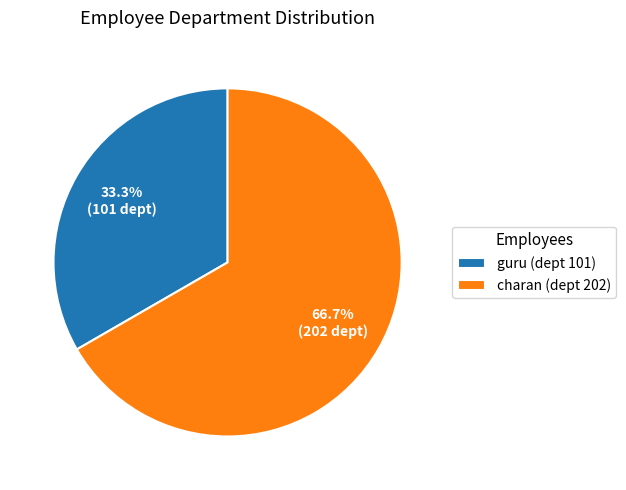

To the nearest percent, what is the difference between the guru (dept 101) and charan (dept 202) slice percentages?

33%